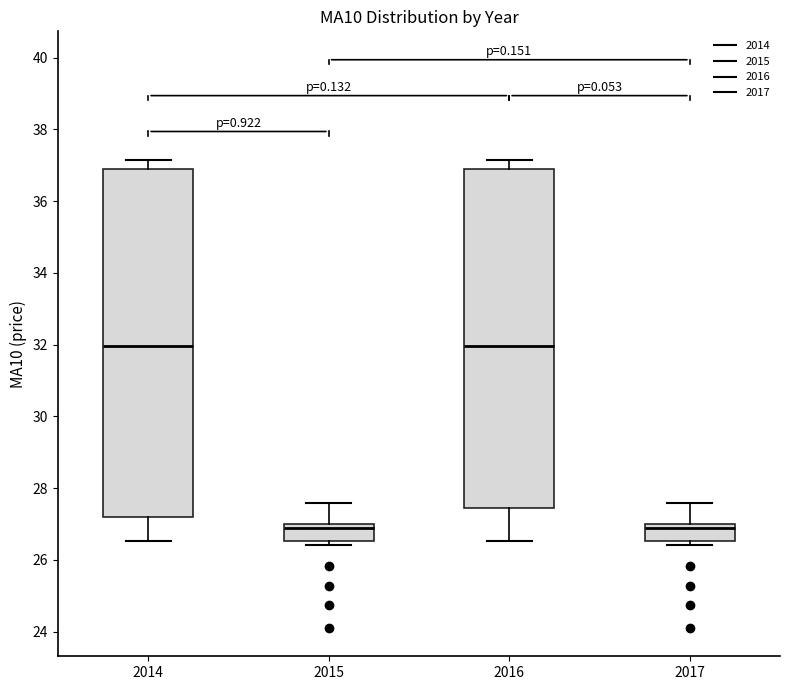

Which box is the tallest, from its lower edge to its upper edge?

2014